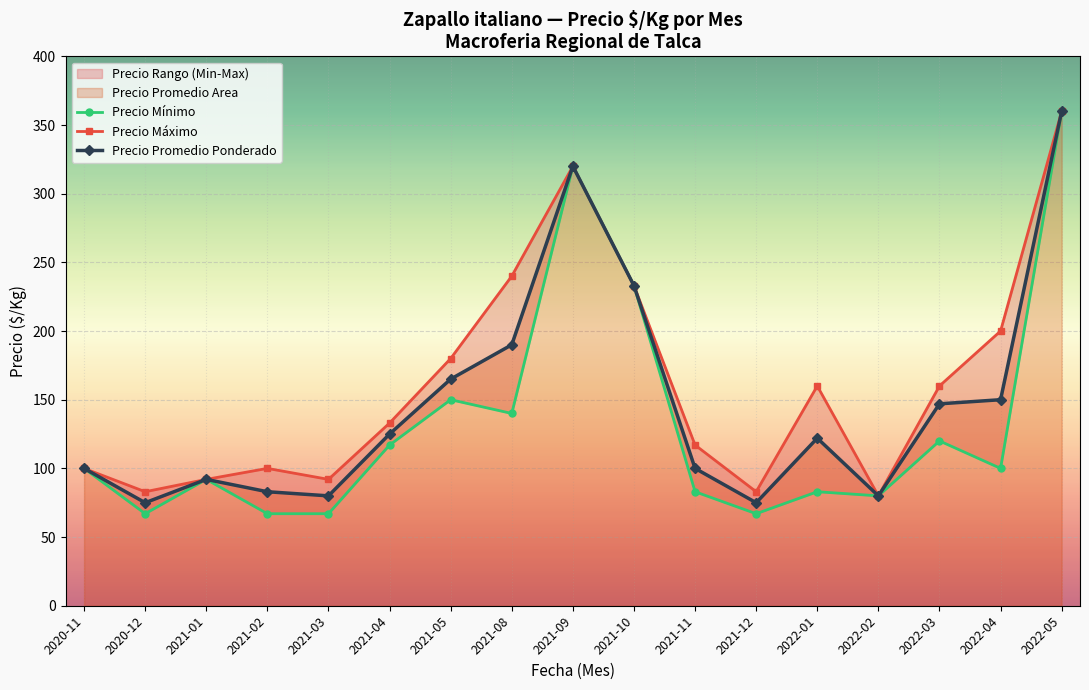

How many categories are shown in the chart?

17